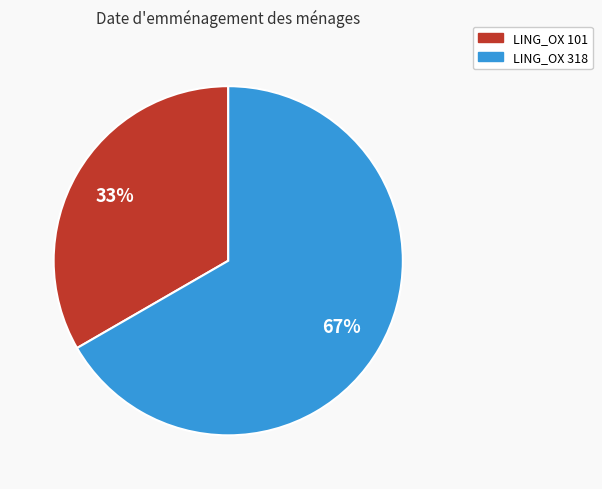

Is it true that LING_OX 101 is 40% of the pie?

False